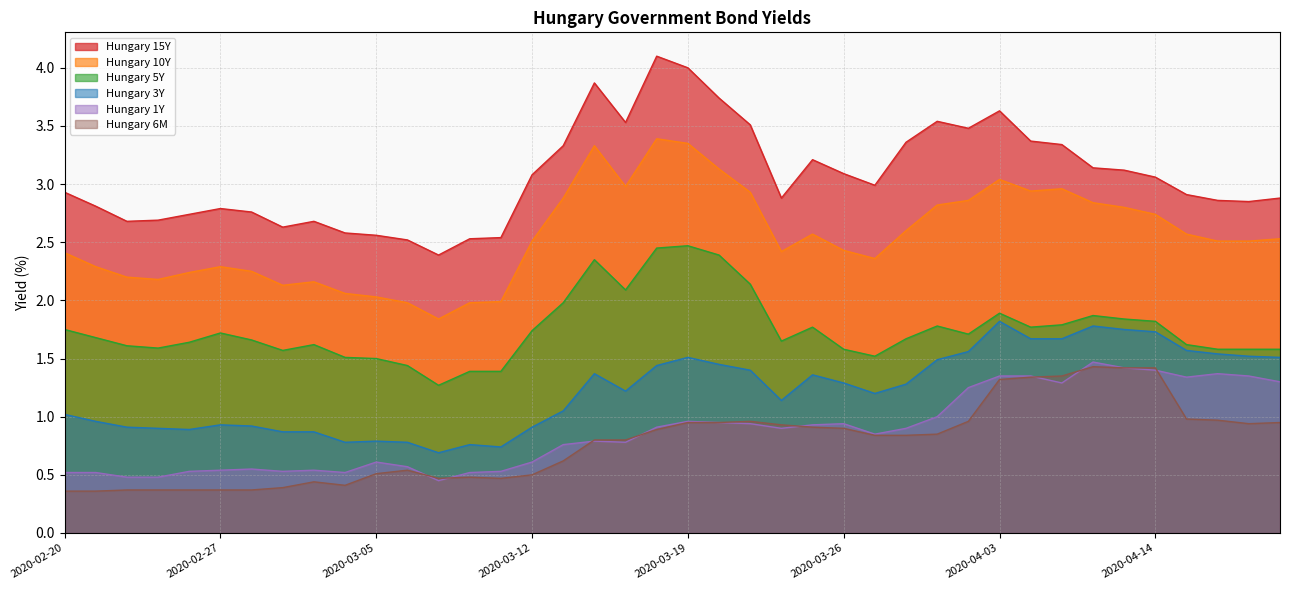

Read the Hungary 10Y value at 2020-02-21.

2.3